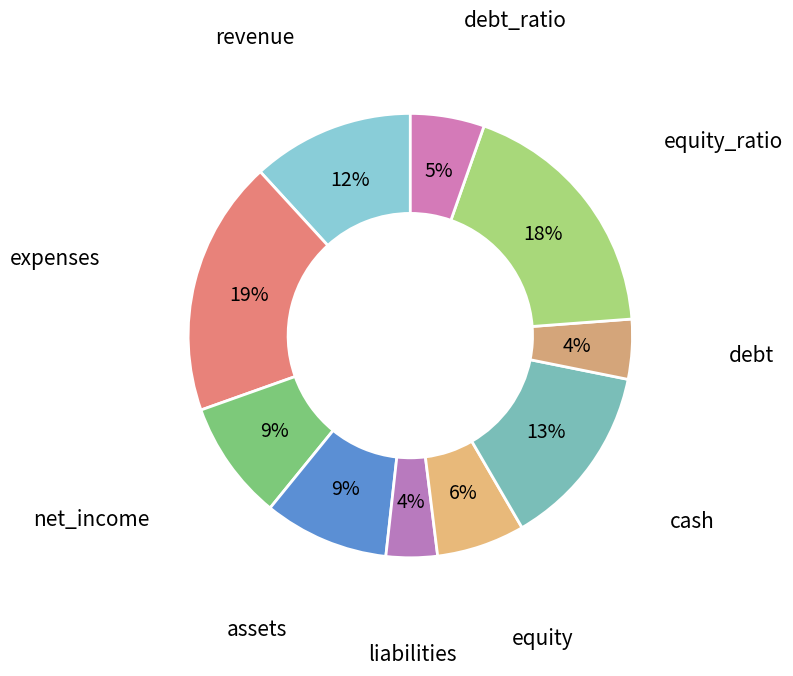

Count the number of slices in the pie.

10